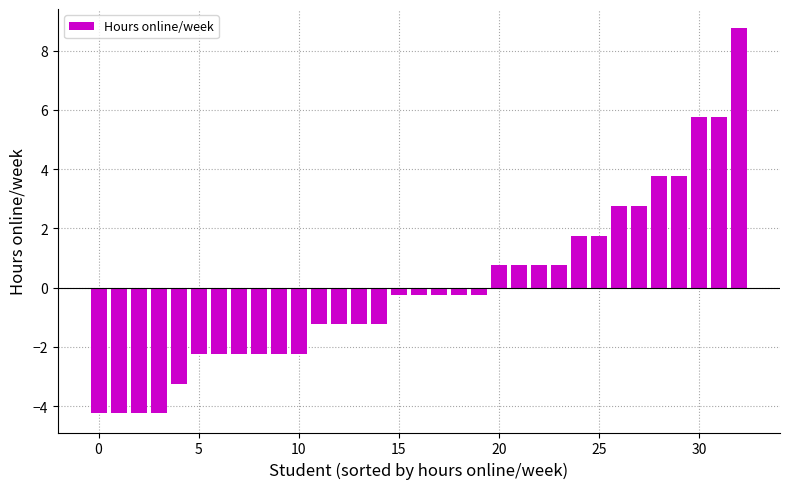

What is the greatest value displayed?

8.8